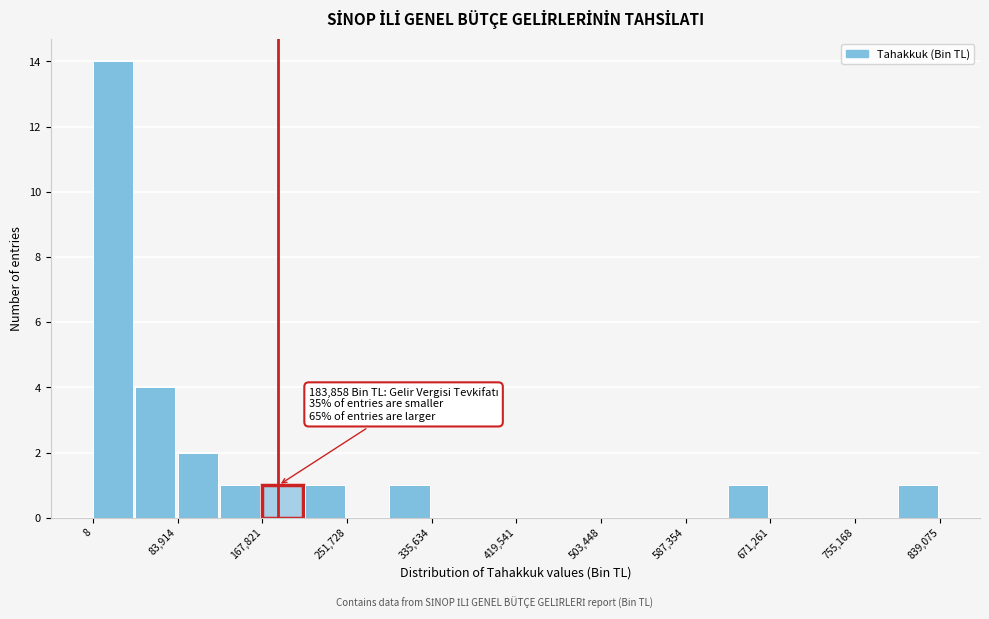

Which range on the x-axis has the tallest bar?

0 to 40000